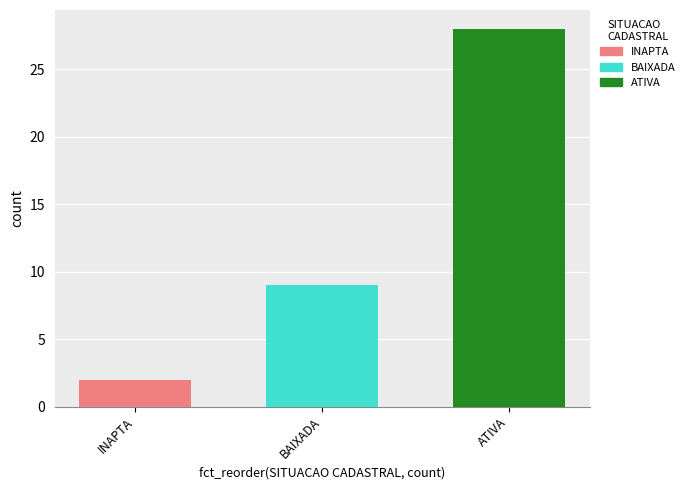

Rank the series by their maximum value, from lowest to highest.

INAPTA, BAIXADA, ATIVA